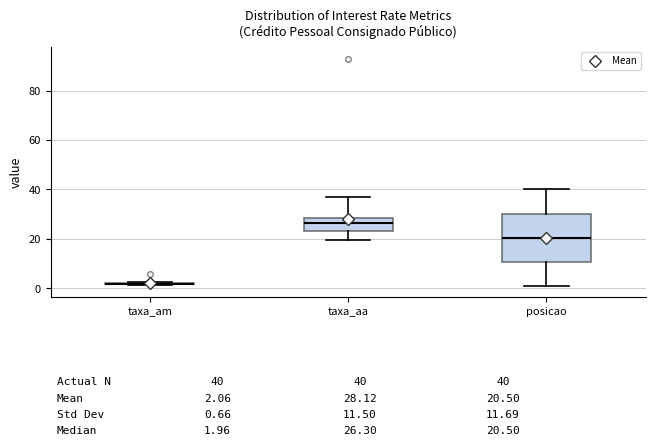

Comparing the boxes themselves (not the whiskers), which one is the tallest?

posicao